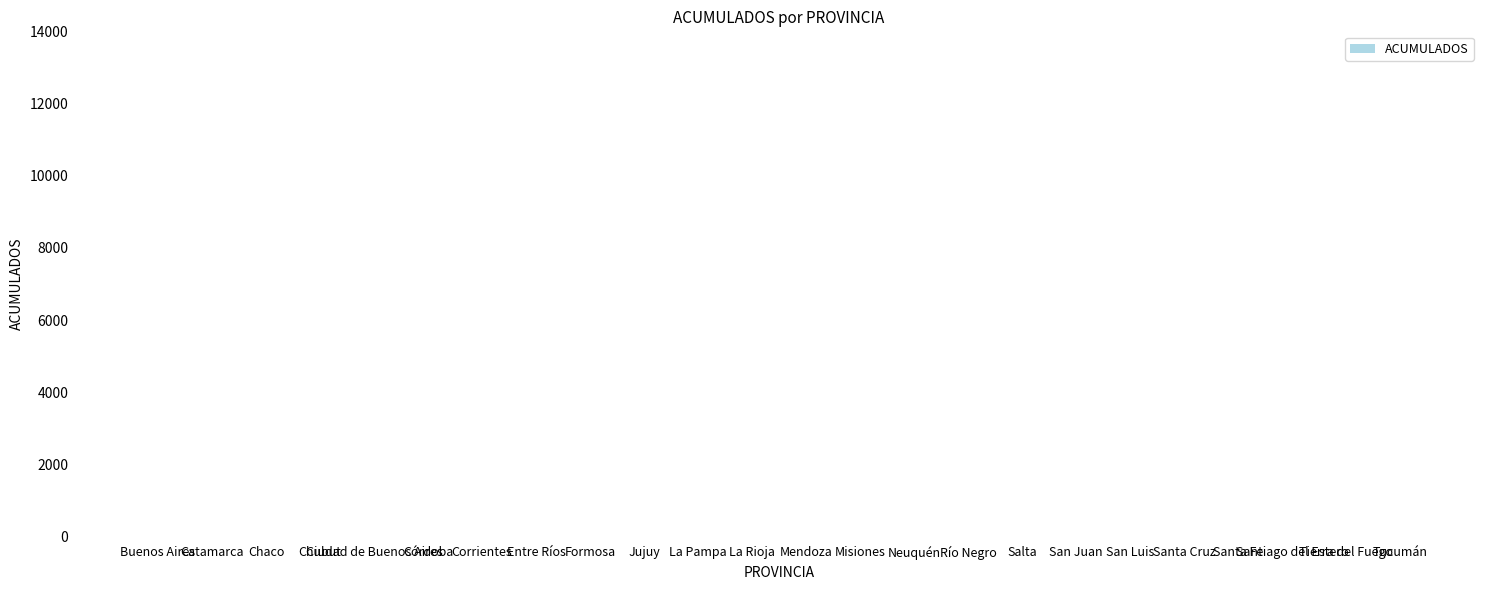

How many data points does each series have?

24